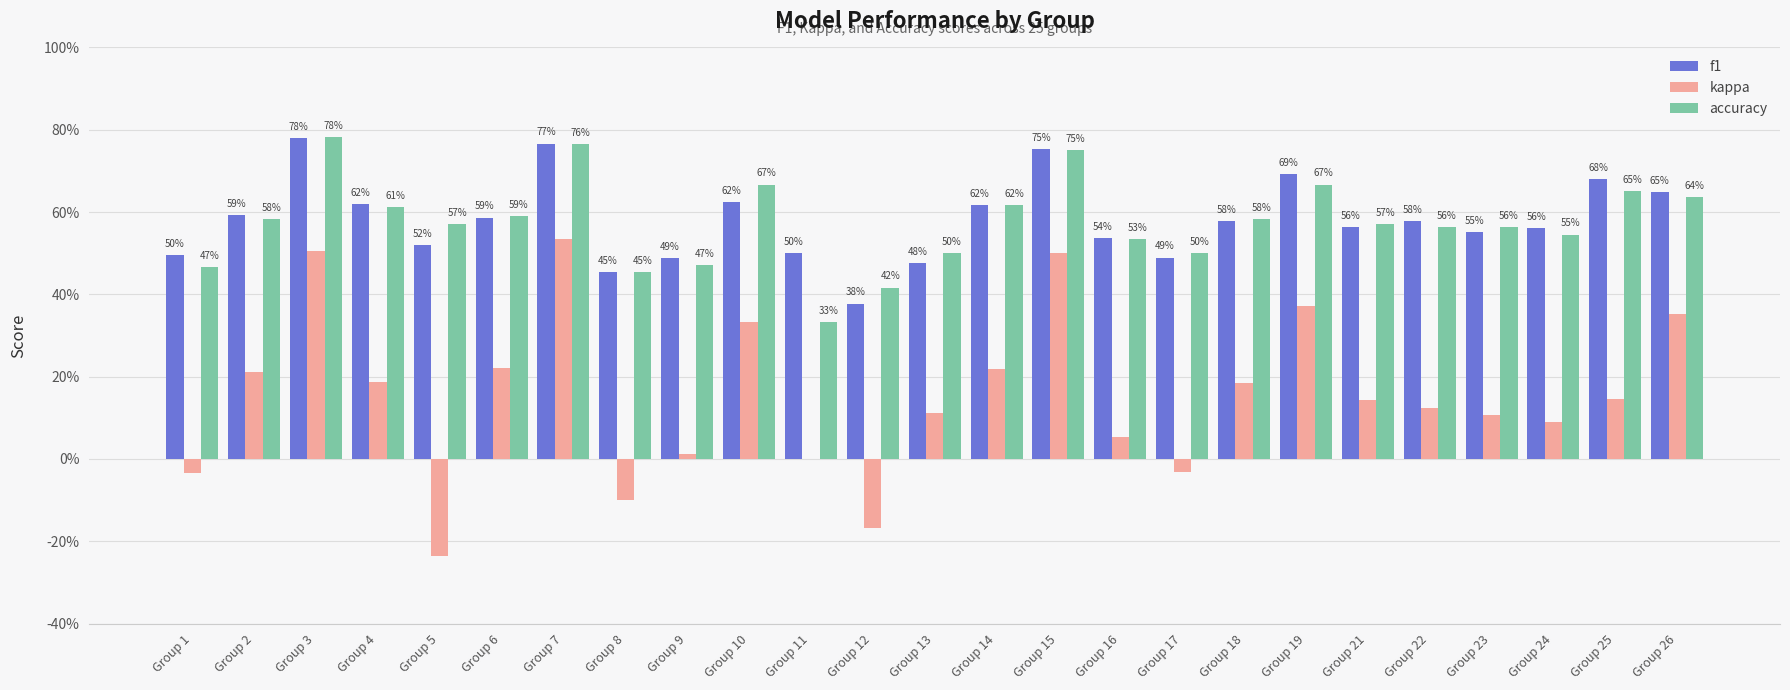

Are the bars grouped side by side (vs. stacked)?

Yes